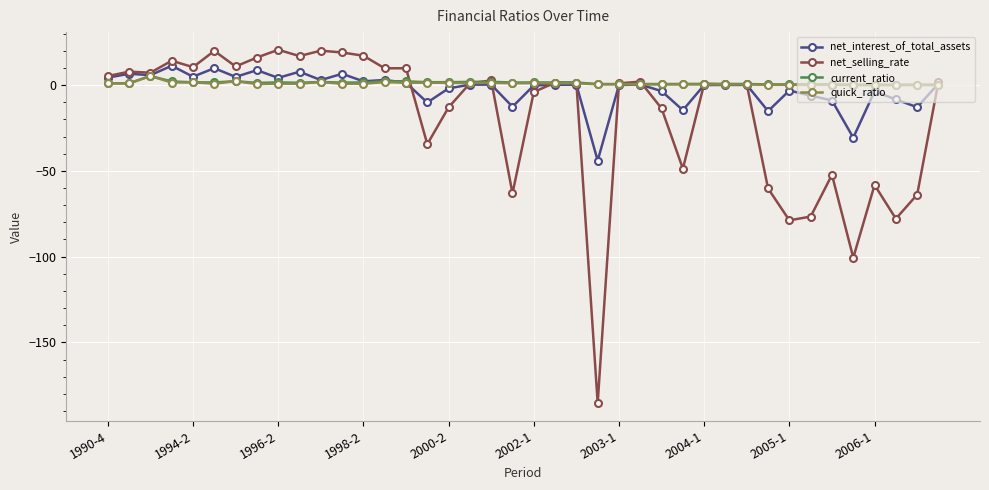

True or false: current_ratio has more than 0 interior local peaks.

True